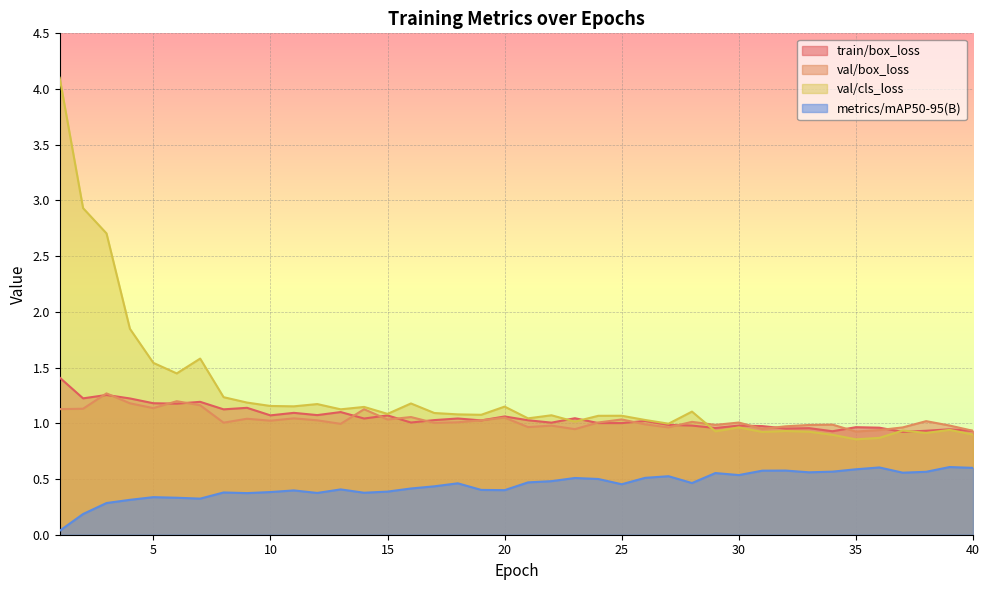

Reading right to left, what are all the values shown in this chart?

train/box_loss: 40=0.9	39=0.9	38=0.9	37=0.9	36=1.0	35=1.0	34=0.9	33=1.0	32=1.0	31=1.0	30=1.0	29=1.0	28=1.0	27=1.0	26=1.0	25=1.0	24=1.0	23=1.0	22=1.0	21=1.0	20=1.1	19=1.0	18=1.0	17=1.0	16=1.0	15=1.1	14=1.0	13=1.1	12=1.1	11=1.1	10=1.1	9=1.1	8=1.1	7=1.2	6=1.2	5=1.2	4=1.2	3=1.3	2=1.2	1=1.4
val/box_loss: 40=0.9	39=1.0	38=1.0	37=1.0	36=0.9	35=0.9	34=1.0	33=1.0	32=1.0	31=0.9	30=1.0	29=1.0	28=1.0	27=1.0	26=1.0	25=1.0	24=1.0	23=0.9	22=1.0	21=1.0	20=1.1	19=1.0	18=1.0	17=1.0	16=1.1	15=1.0	14=1.1	13=1.0	12=1.0	11=1.0	10=1.0	9=1.0	8=1.0	7=1.2	6=1.2	5=1.1	4=1.2	3=1.3	2=1.1	1=1.1
val/cls_loss: 40=0.9	39=0.9	38=0.9	37=0.9	36=0.9	35=0.9	34=0.9	33=0.9	32=0.9	31=0.9	30=1.0	29=0.9	28=1.1	27=1.0	26=1.0	25=1.1	24=1.1	23=1.0	22=1.1	21=1.0	20=1.1	19=1.1	18=1.1	17=1.1	16=1.2	15=1.1	14=1.1	13=1.1	12=1.2	11=1.2	10=1.2	9=1.2	8=1.2	7=1.6	6=1.4	5=1.5	4=1.8	3=2.7	2=2.9	1=4.1
metrics/mAP50-95(B): 40=0.6	39=0.6	38=0.6	37=0.6	36=0.6	35=0.6	34=0.6	33=0.6	32=0.6	31=0.6	30=0.5	29=0.6	28=0.5	27=0.5	26=0.5	25=0.5	24=0.5	23=0.5	22=0.5	21=0.5	20=0.4	19=0.4	18=0.5	17=0.4	16=0.4	15=0.4	14=0.4	13=0.4	12=0.4	11=0.4	10=0.4	9=0.4	8=0.4	7=0.3	6=0.3	5=0.3	4=0.3	3=0.3	2=0.2	1=0.0